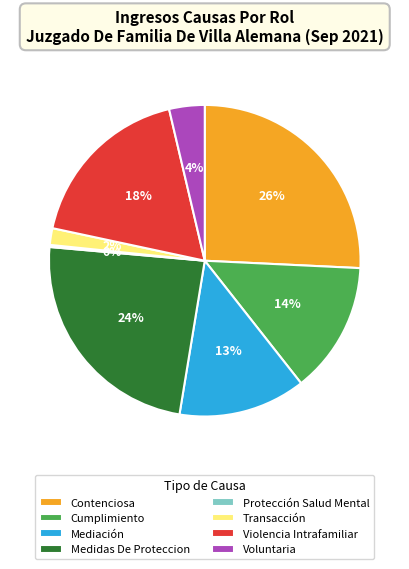

Which category has the biggest portion of the pie?

Contenciosa